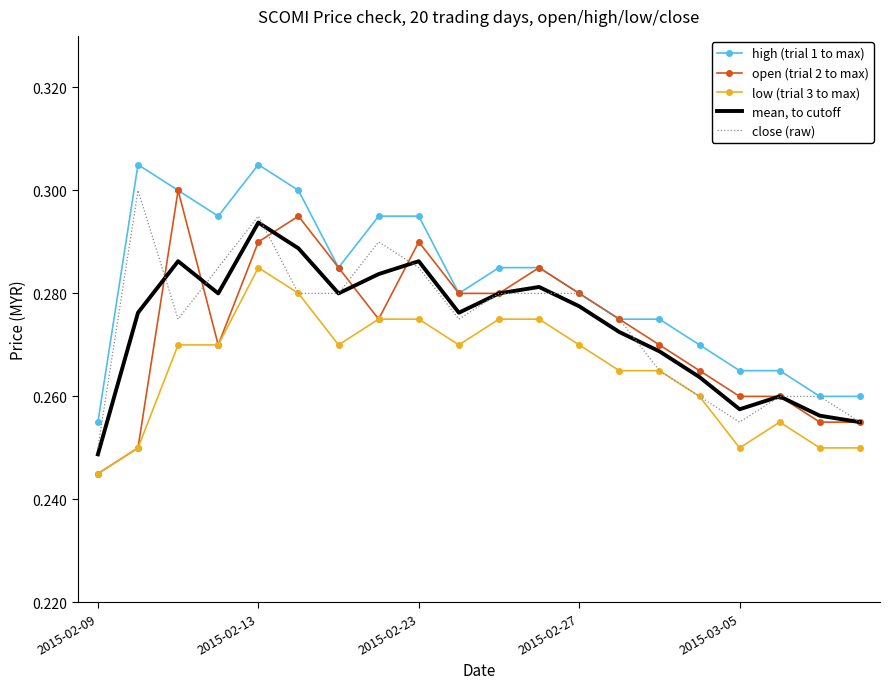

Which series has the widest spread of values?

open (trial 2 to max)